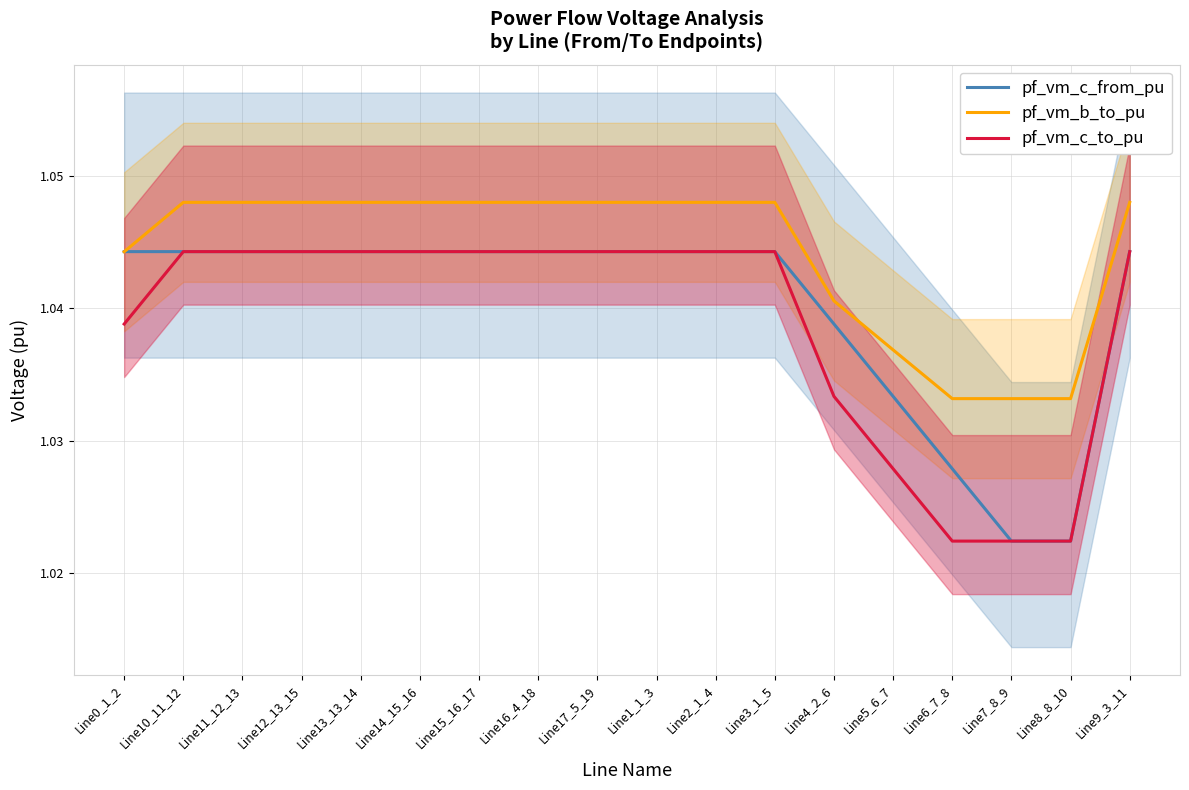

At which category does pf_vm_c_to_pu reach its first local peak?

Line12_13_15